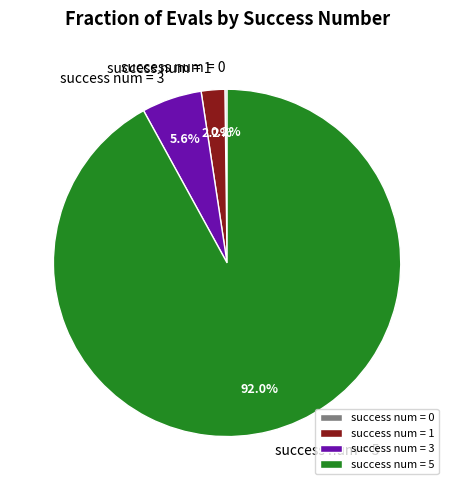

Is there any slice that represents more than half of the pie?

Yes